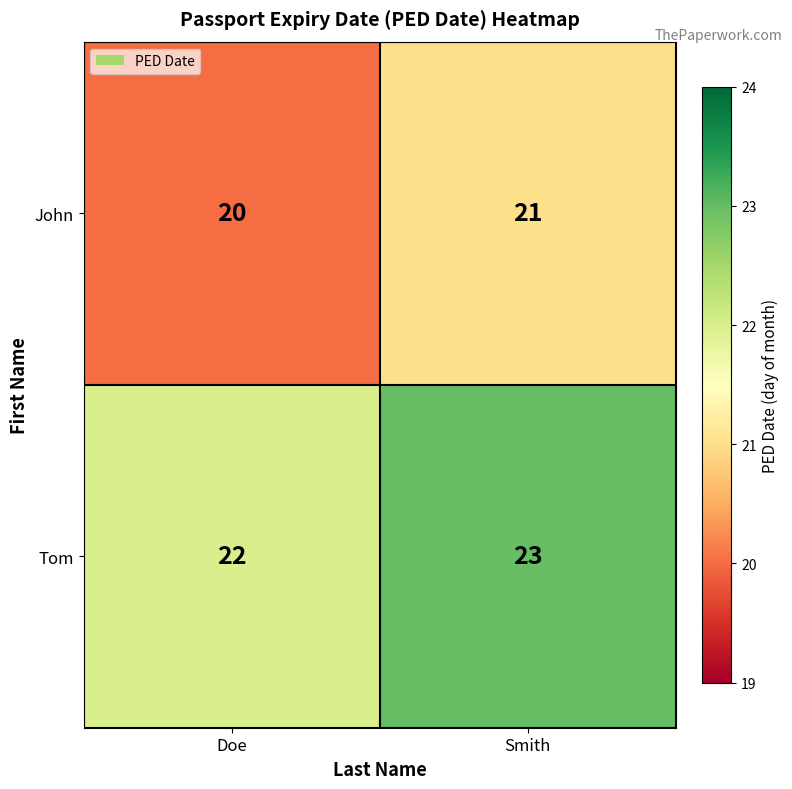

What is the sum of all Tom values?

45